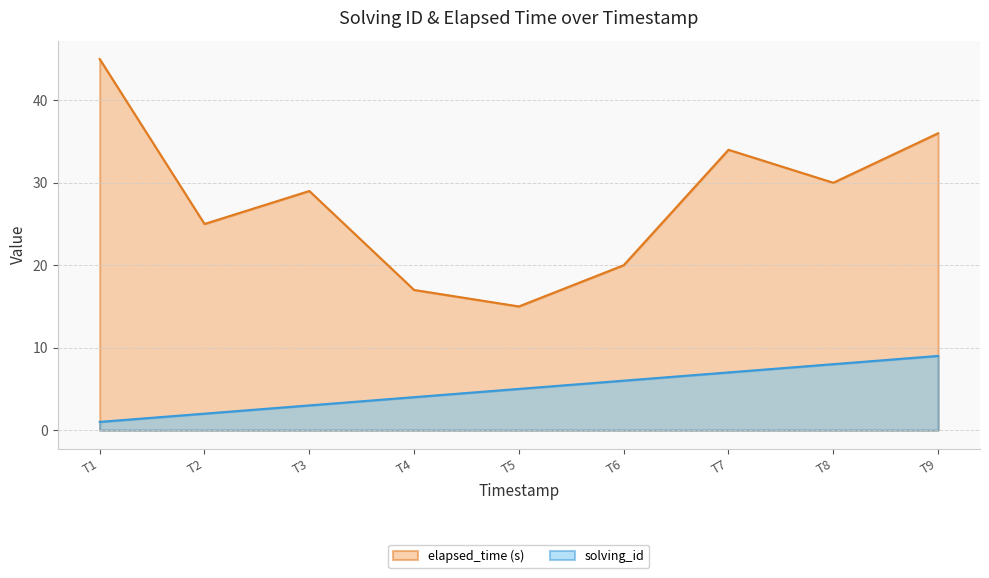

Which series has the widest spread of values?

elapsed_time (s)